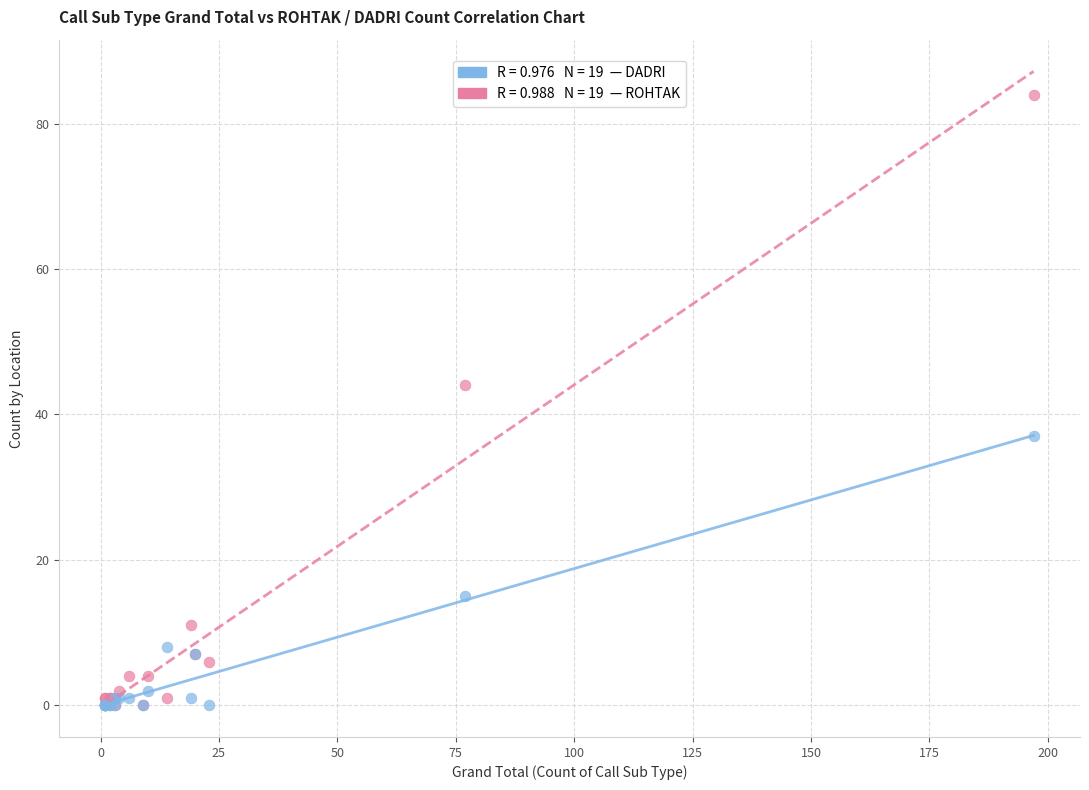

Across all series, what Y value is closest to 42?

44